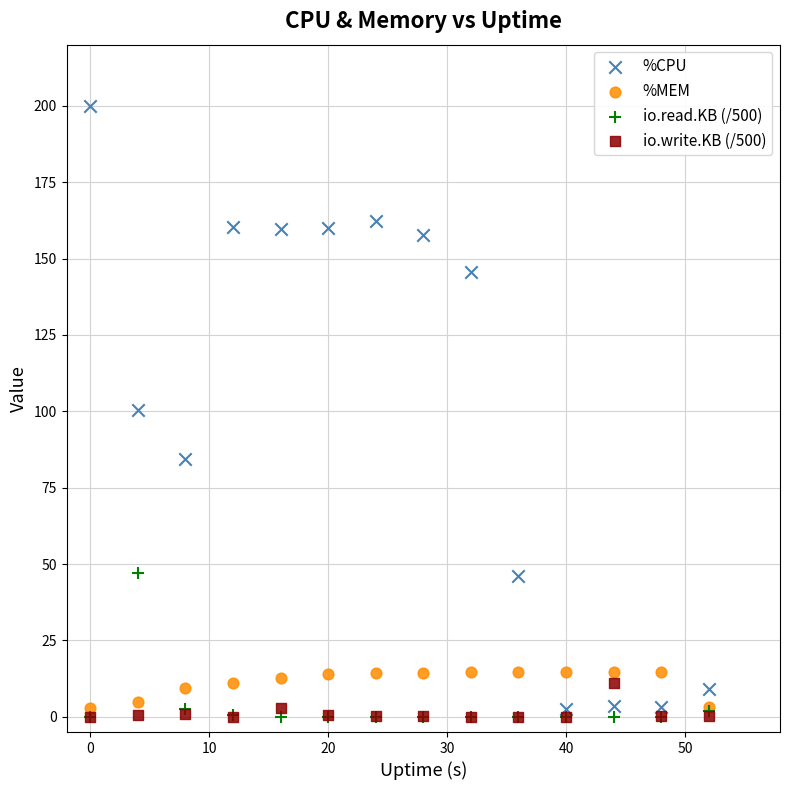

Which series reaches the maximum Y coordinate?

%CPU